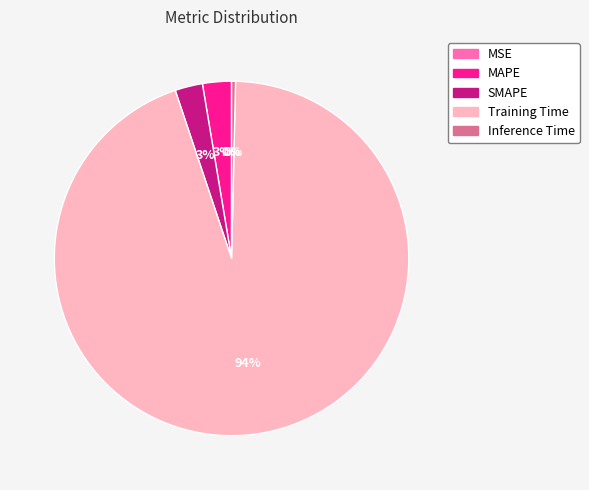

The Training Time slice represents 94% of the pie. True or false?

True